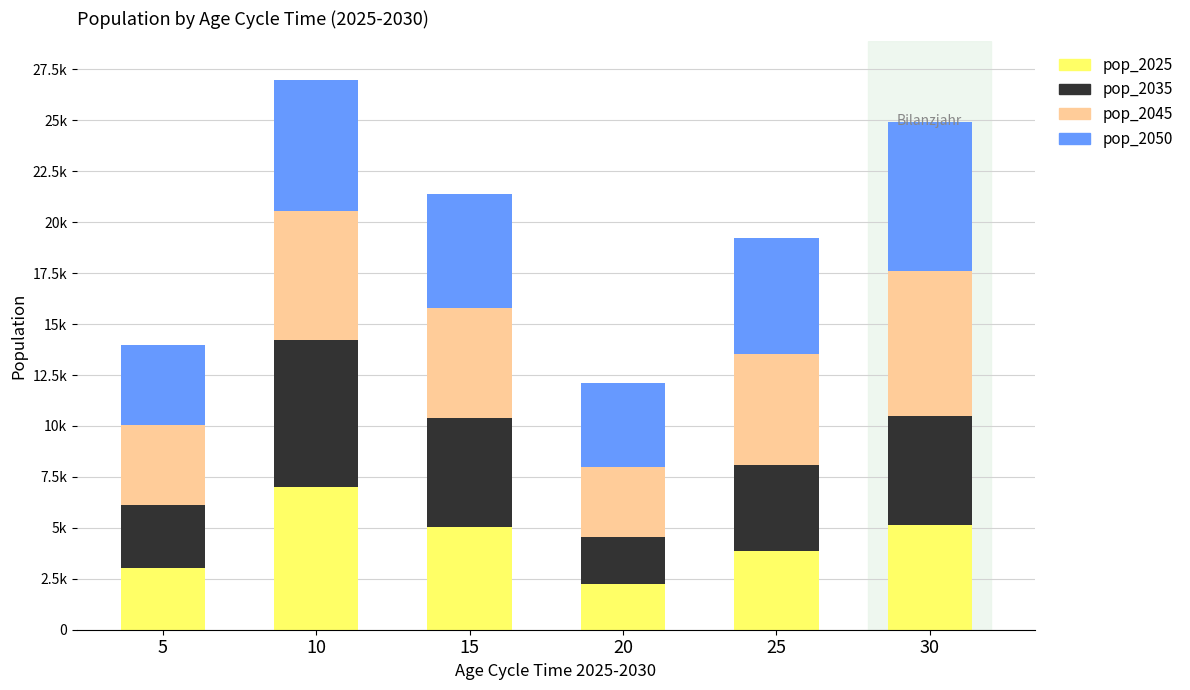

Rank the categories by pop_2050 value from highest to lowest.

30, 10, 25, 15, 20, 5